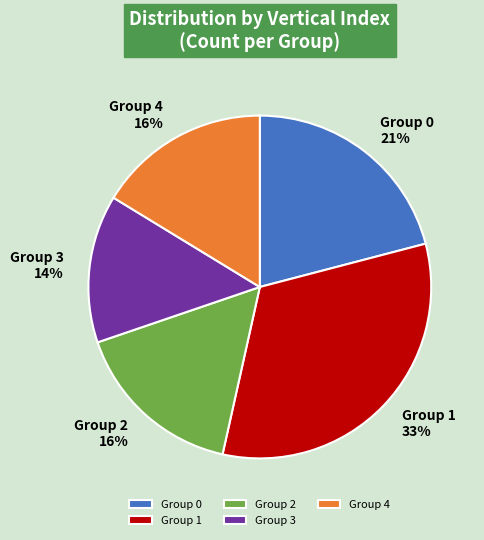

Is there any slice that represents more than half of the pie?

No